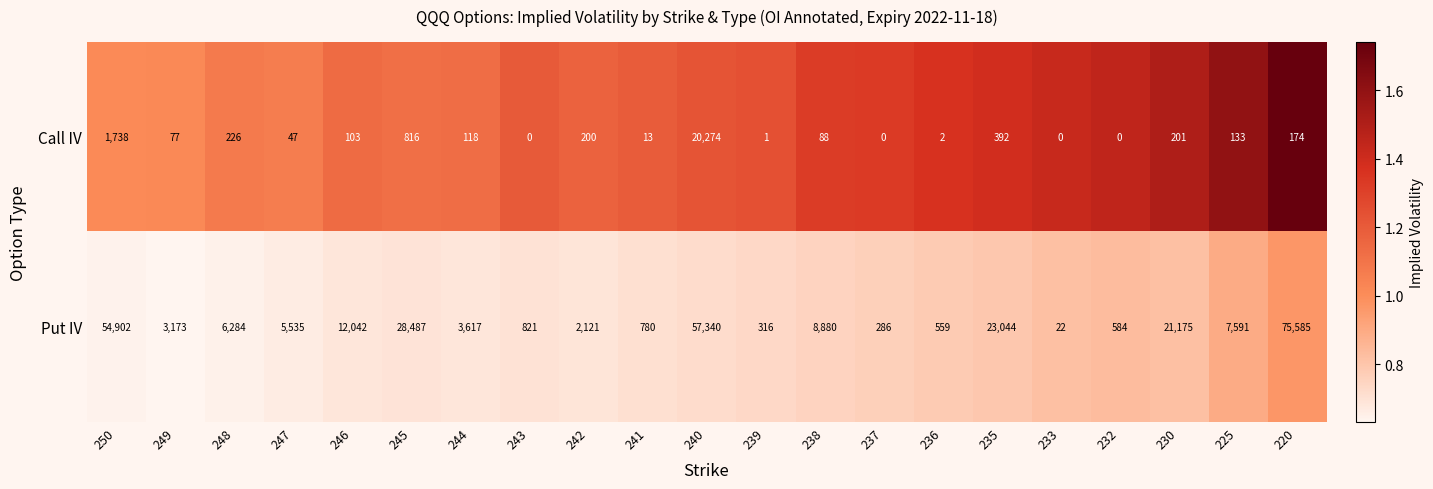

What is the spread (max minus min) of values at 245?

27671